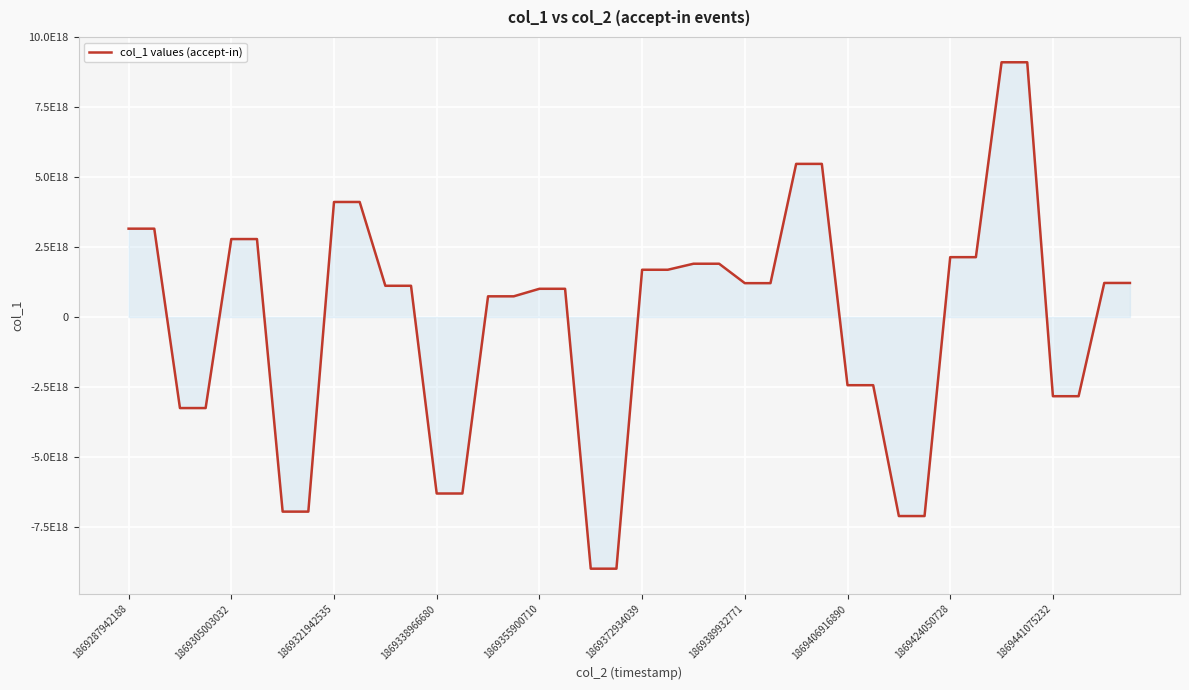

What is the greatest value displayed?

9112392439122464768